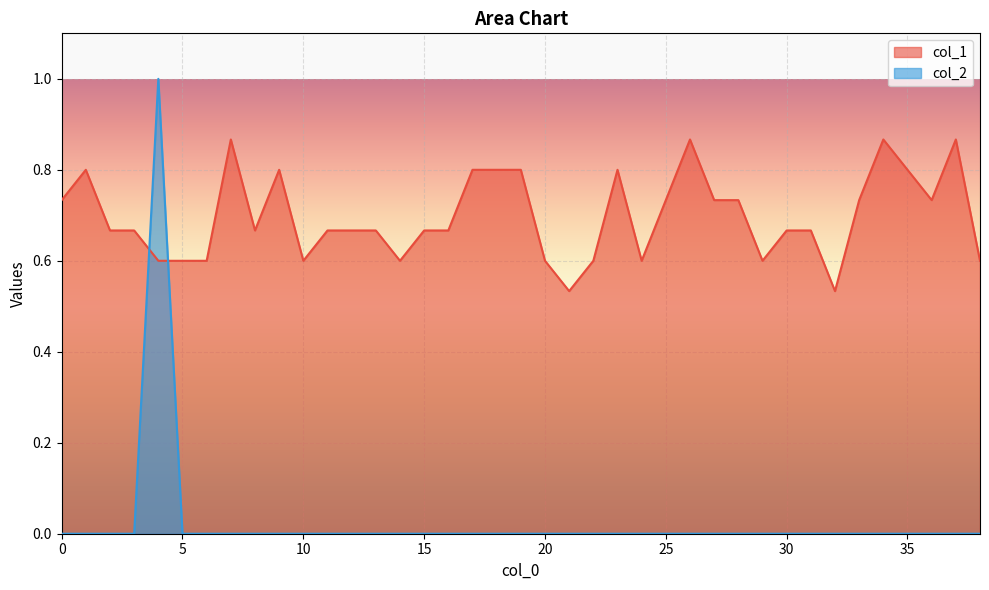

How many col_2 values are between 0 and 1?

39